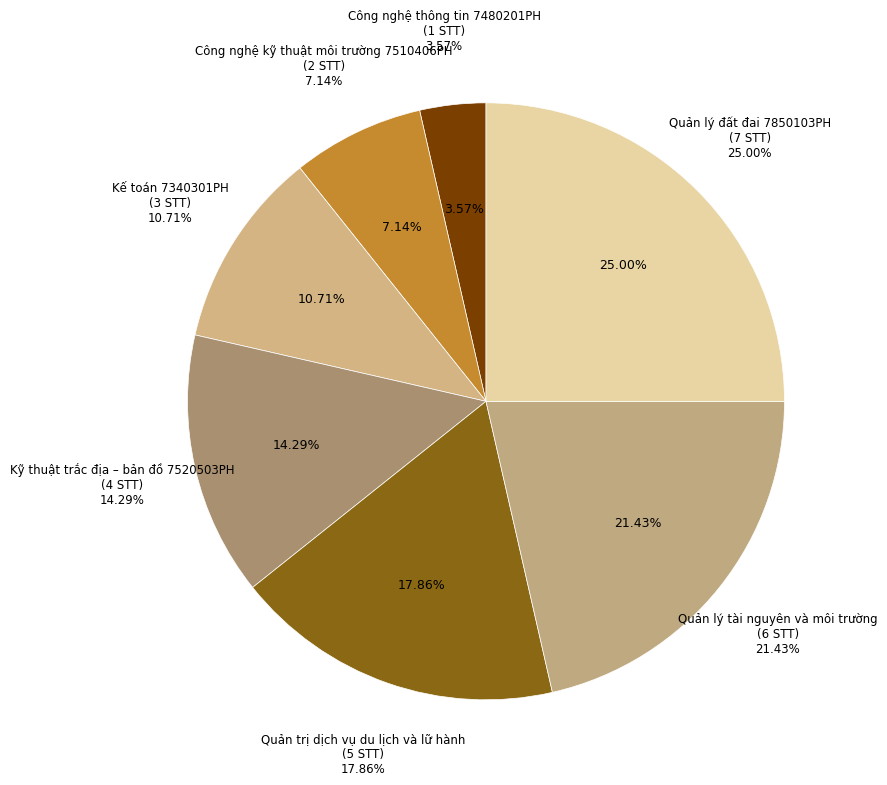

The Kế toán 7340301PH slice represents 11% of the pie. True or false?

True